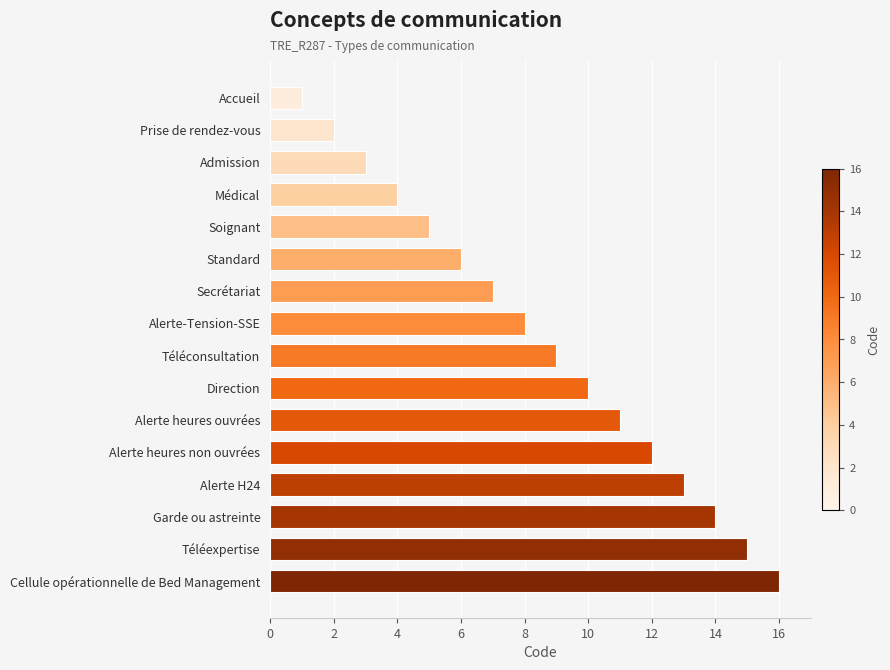

At which category does the chart reach its minimum across all series?

Accueil